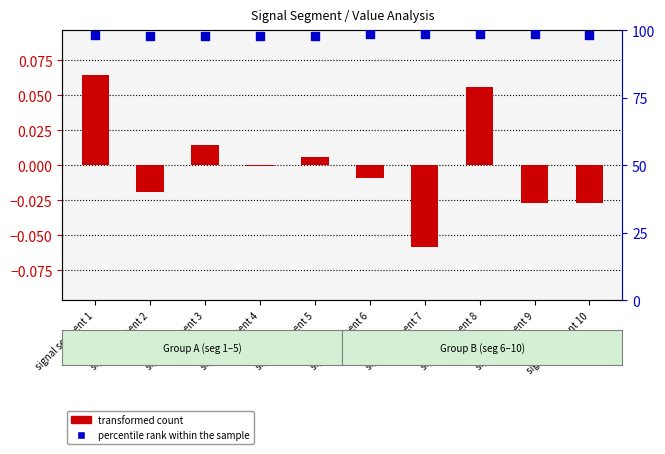

What is the total value across all series at signal segment 2?

98.0